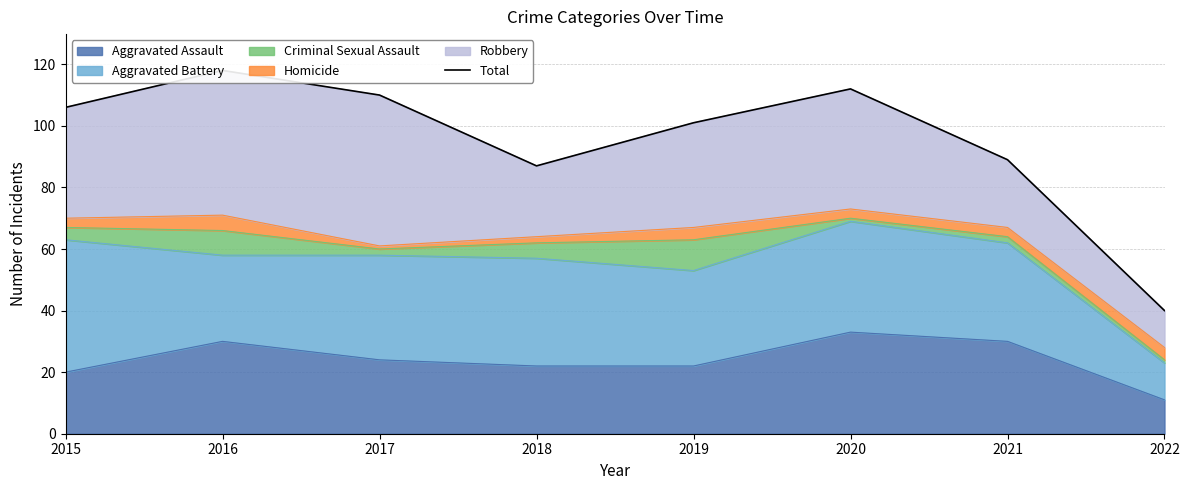

List the labels in order of value, largest first.

2016, 2020, 2017, 2015, 2019, 2021, 2018, 2022